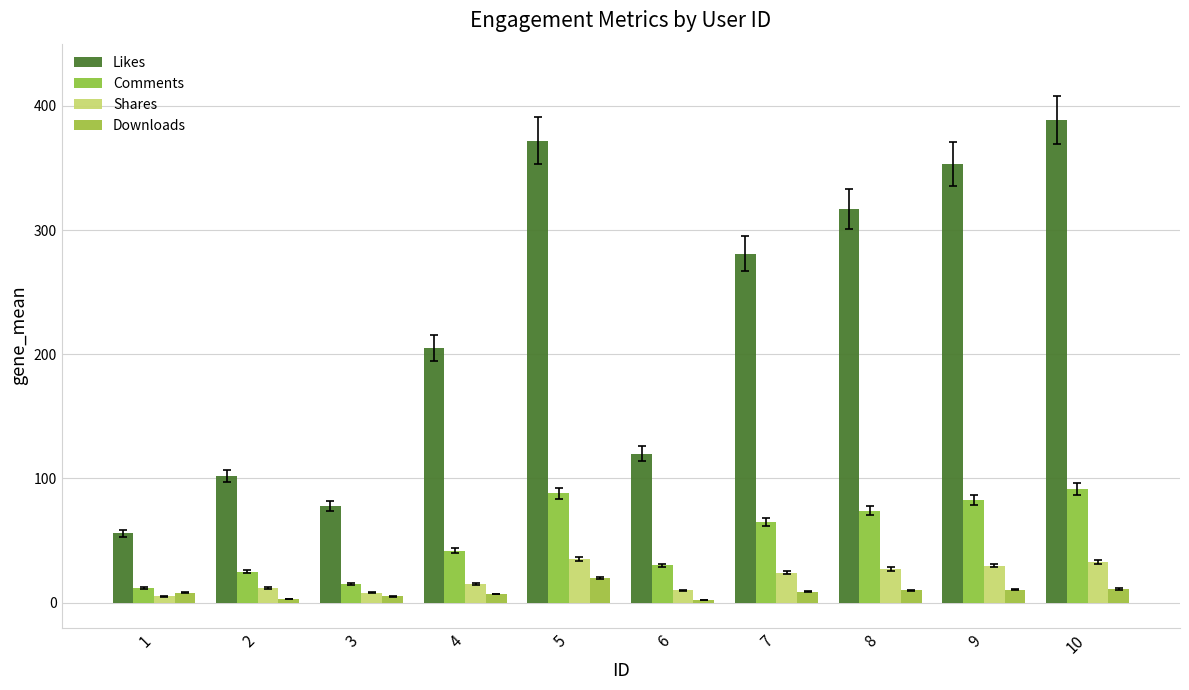

What is the spread (max minus min) of values at 2?

99.0